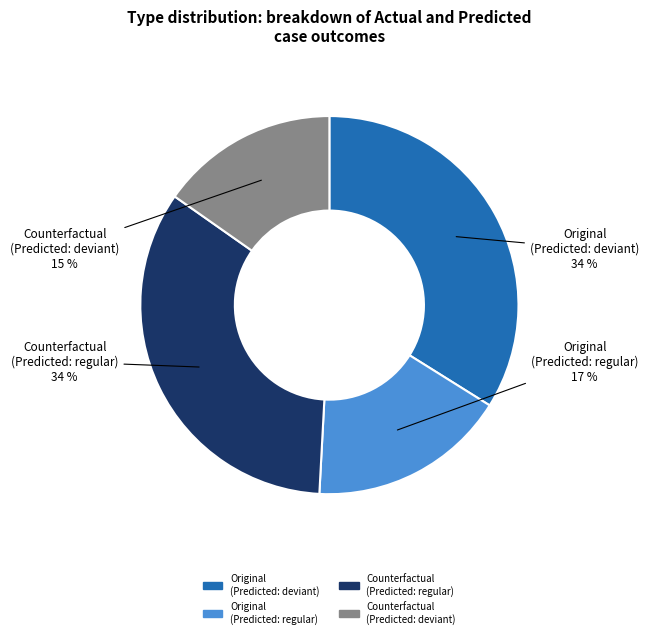

To the nearest percent, what is the difference between the largest and smallest slice percentages?

19%